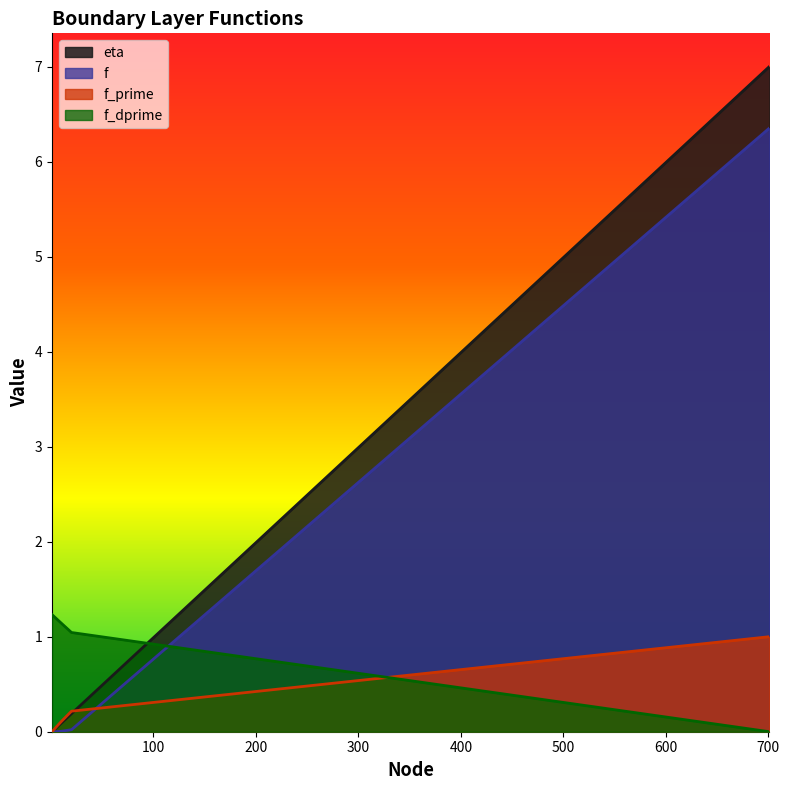

How many intersections are there between f_prime and eta?

1